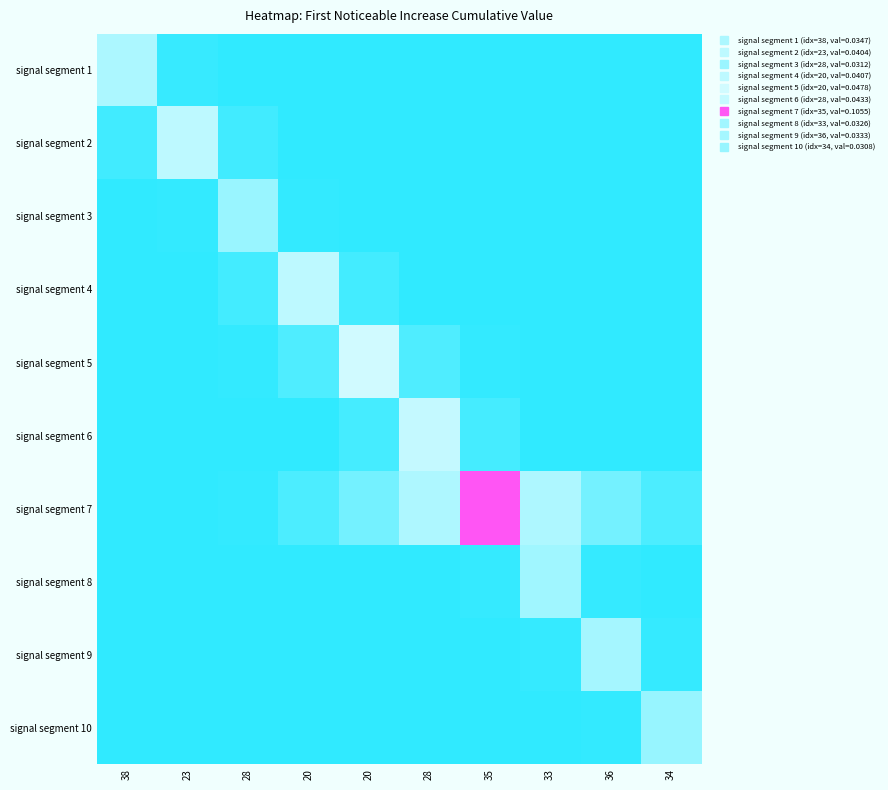

Rank the series at 36 from lowest to highest value.

signal segment 1, signal segment 2, signal segment 3, signal segment 4, signal segment 5, signal segment 6, signal segment 10, signal segment 8, signal segment 7, signal segment 9